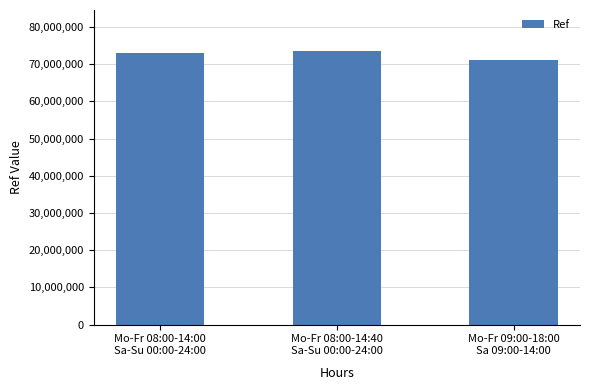

How many values are below 72852817?

1